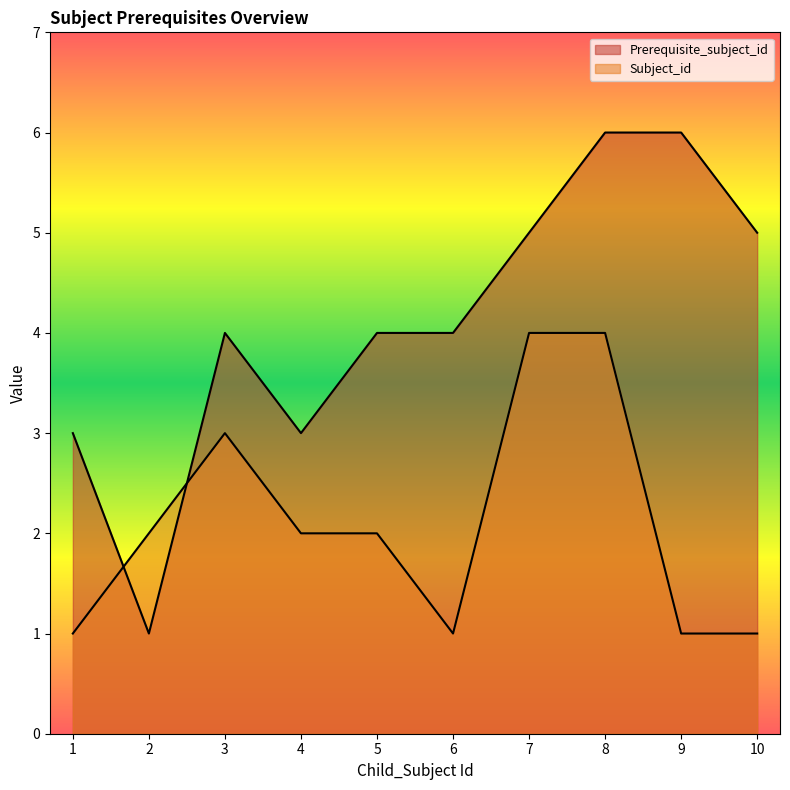

True or false: Subject_id has more than 2 points higher than both neighbors.

False